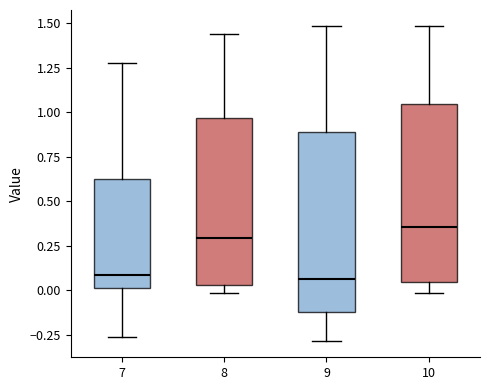

Where does the lower whisker of the box at x = 10 end on the y-axis? The values are not printed on the chart, so give them approximately, as read against the axis.

0.00